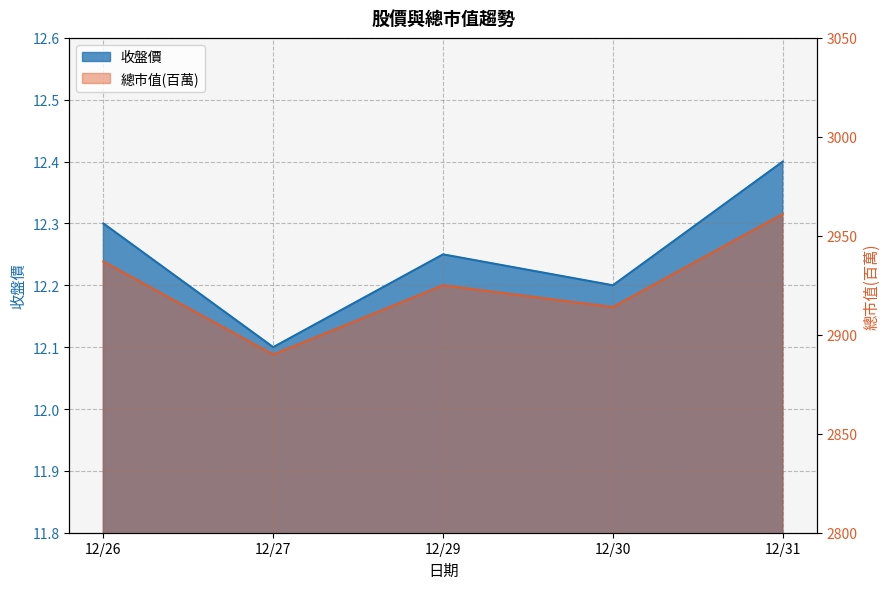

Rank the series by their average value, from lowest to highest.

收盤價, 總市值(百萬)